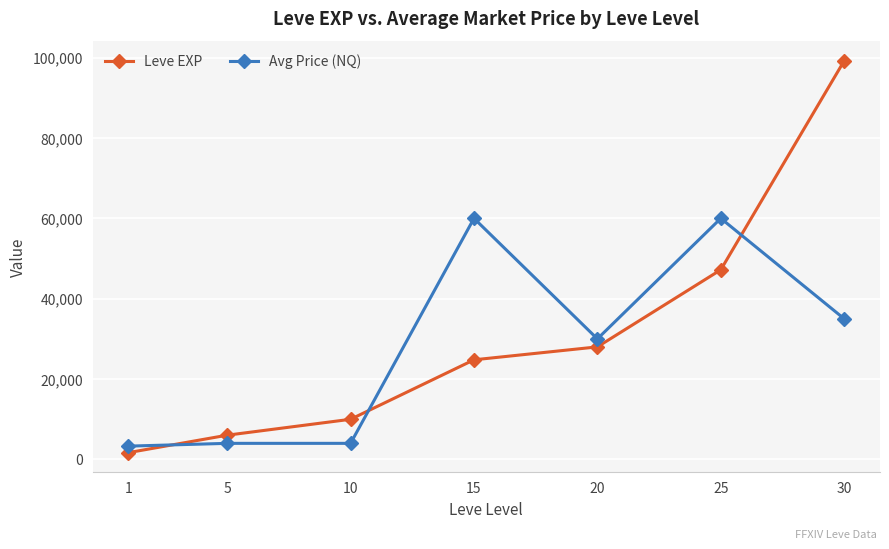

Is it true that Leve EXP equals 9990 at 10?

True